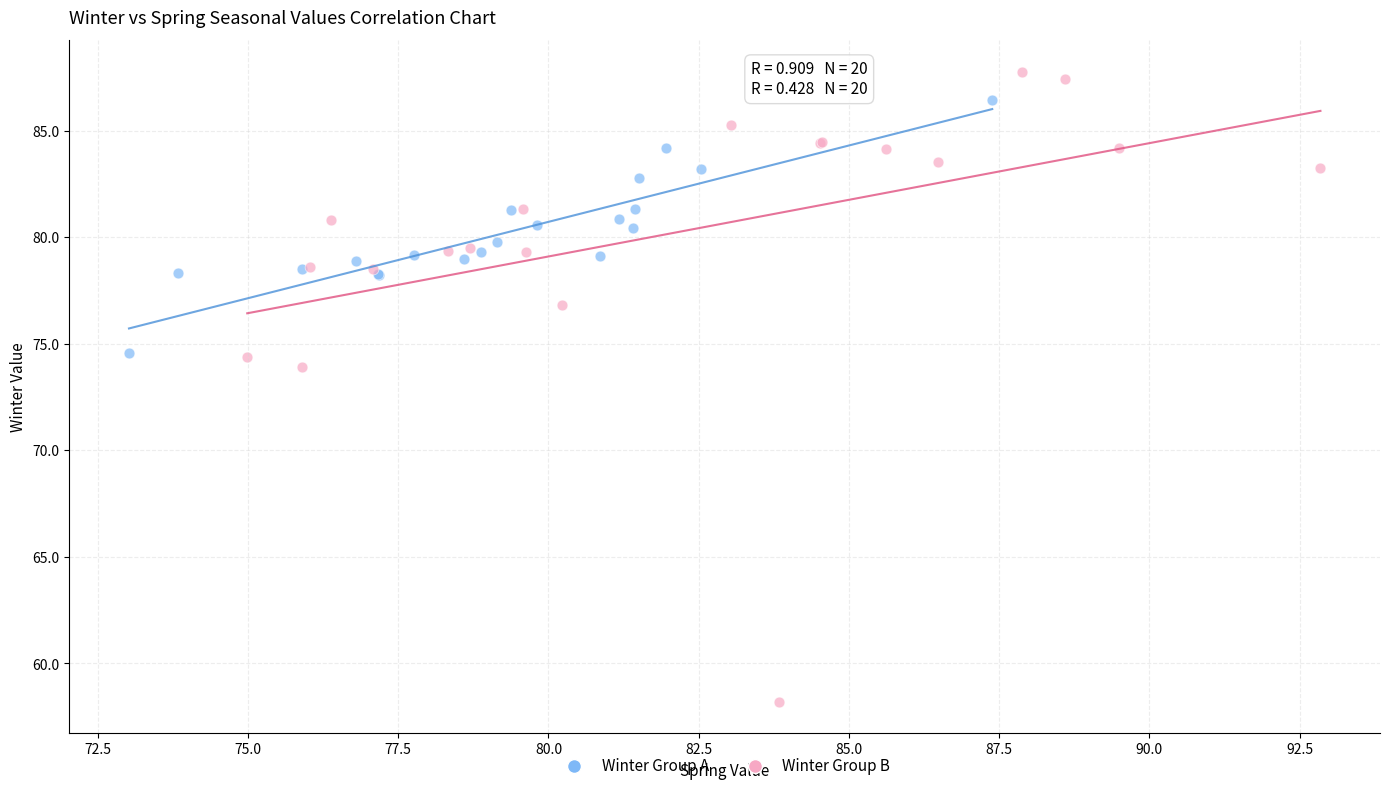

Which series has the widest spread of Y values?

Winter Group B